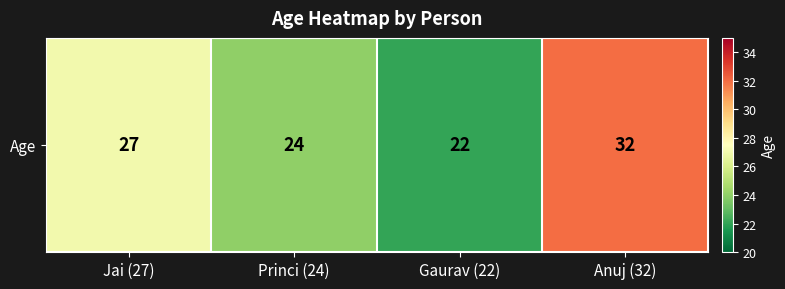

The chart shows a value of 15 at Jai (27). True or false?

False